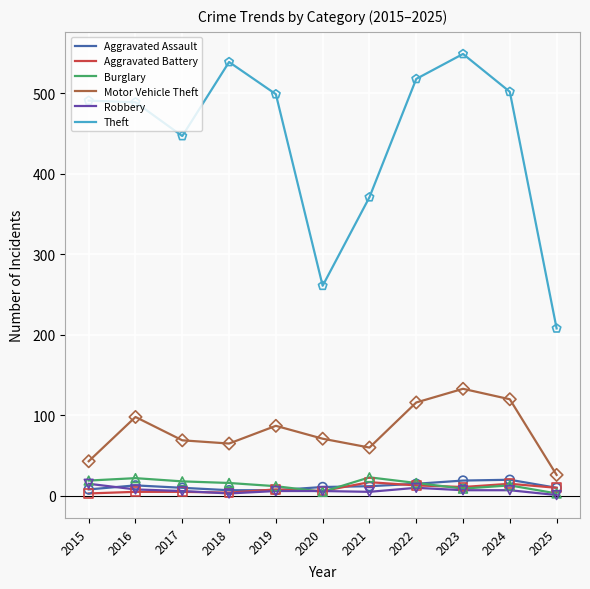

At how many categories does at least one series exceed 216?

10